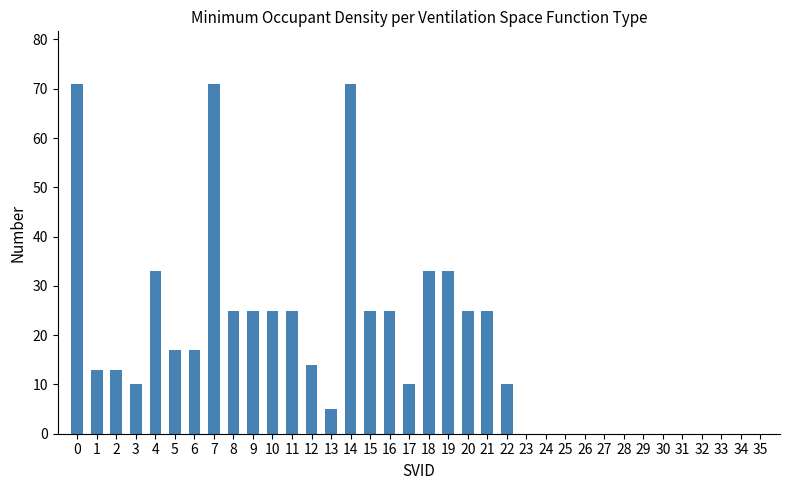

Is it true that the value at 15 is 25?

True